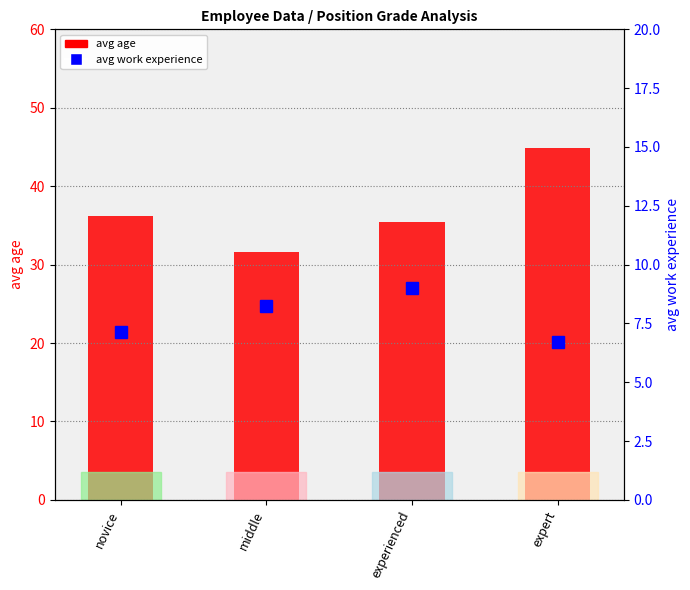

How many data points in avg age are above 36?

2